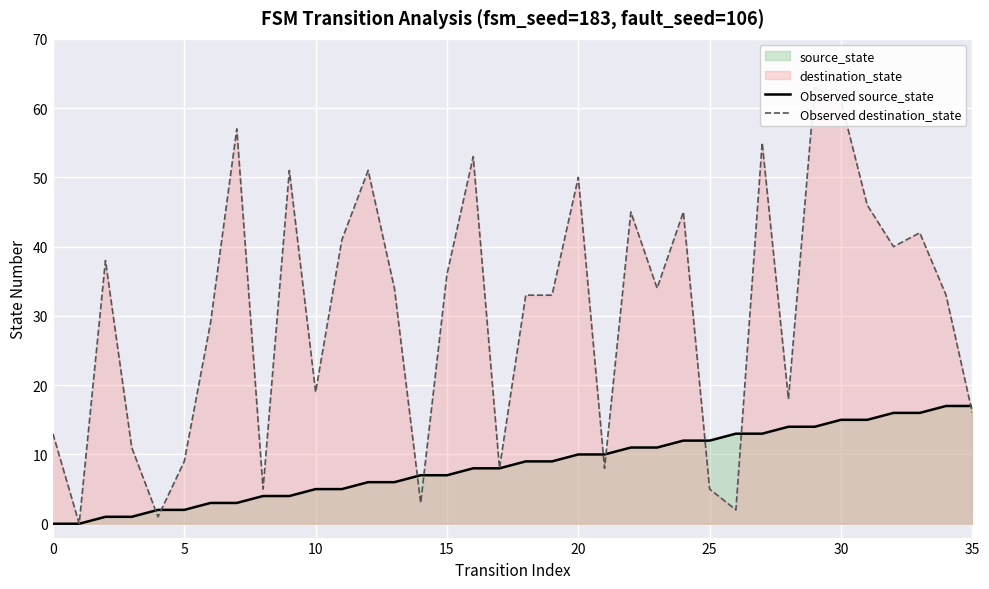

Is it true that Observed source_state equals 15 at 30?

True